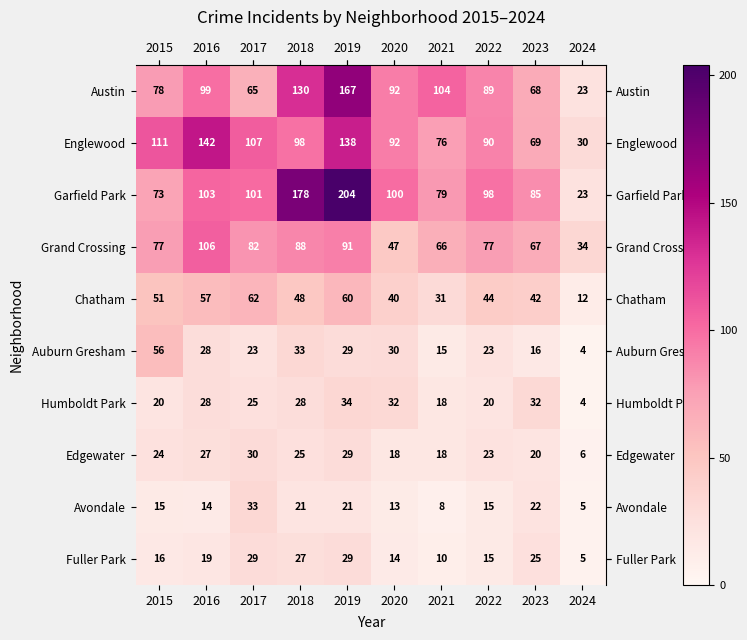

Count the number of categories in the chart.

10